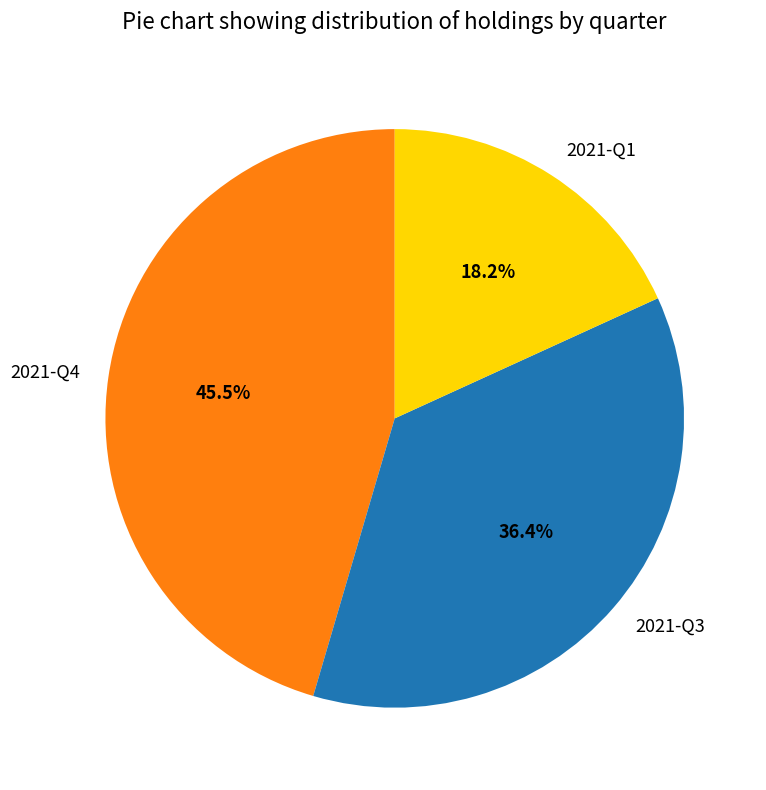

What is the smallest slice in the pie chart?

2021-Q1